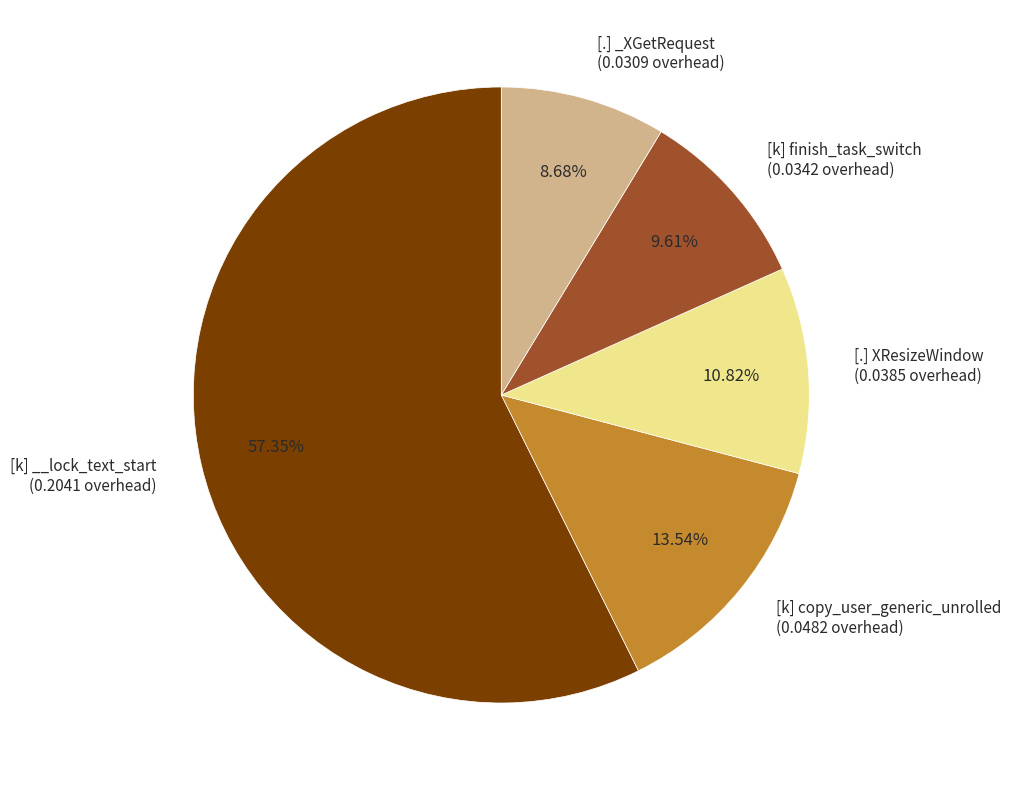

Rank the categories by value from lowest to highest.

[.] _XGetRequest, [k] finish_task_switch, [.] XResizeWindow, [k] copy_user_generic_unrolled, [k] __lock_text_start